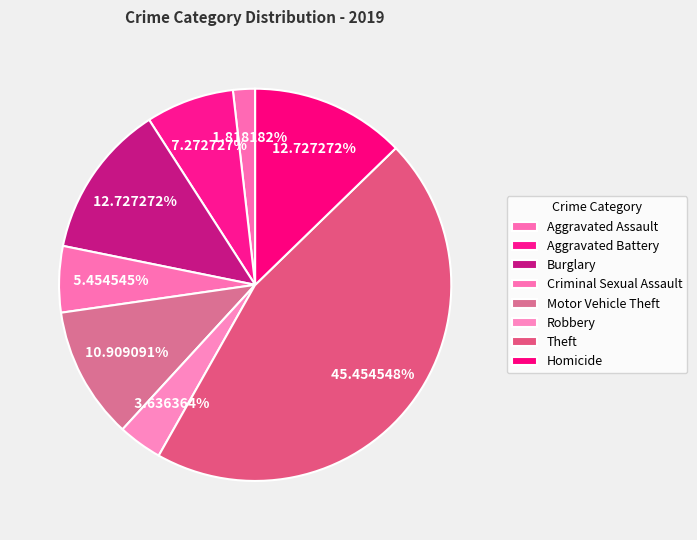

To the nearest percent, what is the difference between the largest and smallest slice percentages?

44%